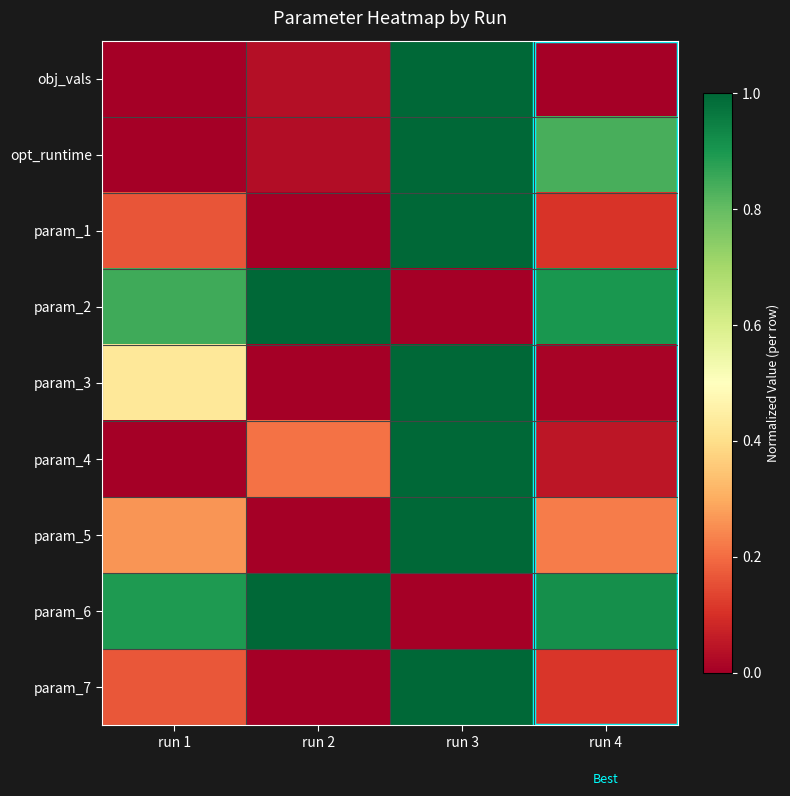

What is the spread (max minus min) of values at run 2?

1.0